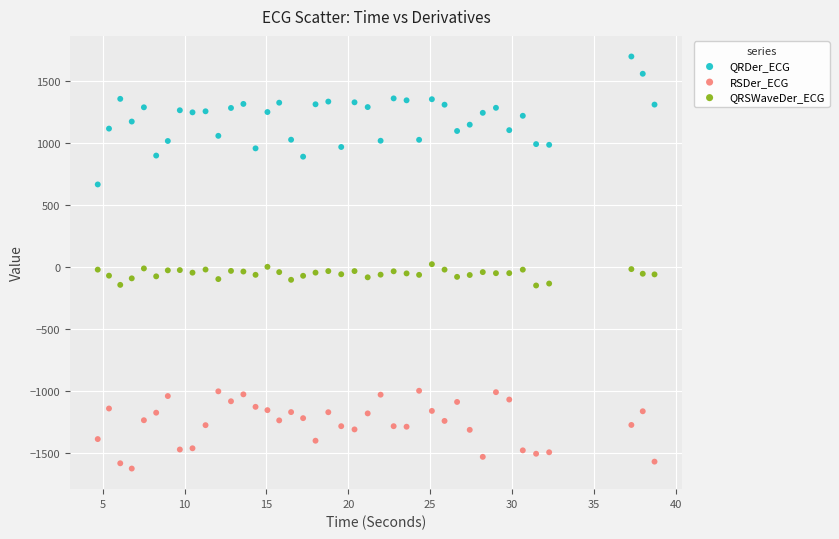

Which series contains the highest Y value?

QRDer_ECG